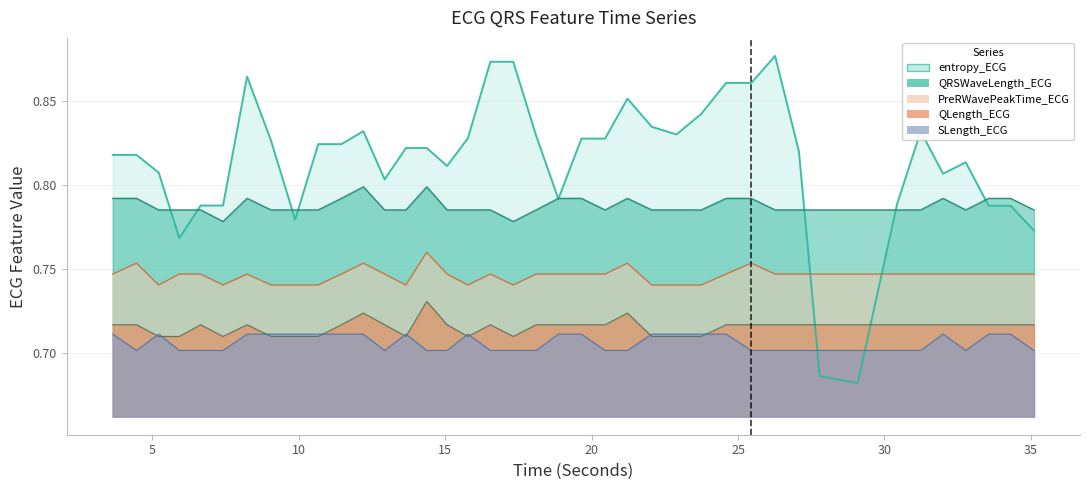

Which series ends up on top after the final intersection of PreRWavePeakTime and entropy?

entropy